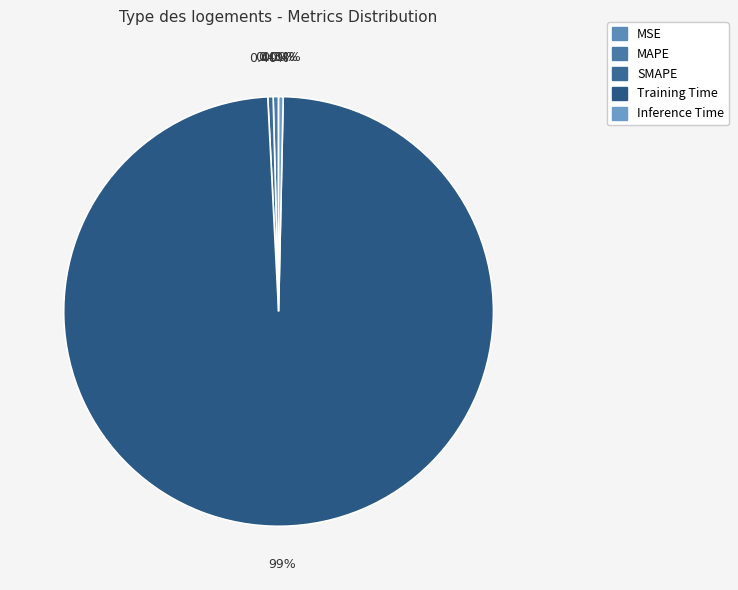

What is the total percentage of MAPE and MSE?

0.4%